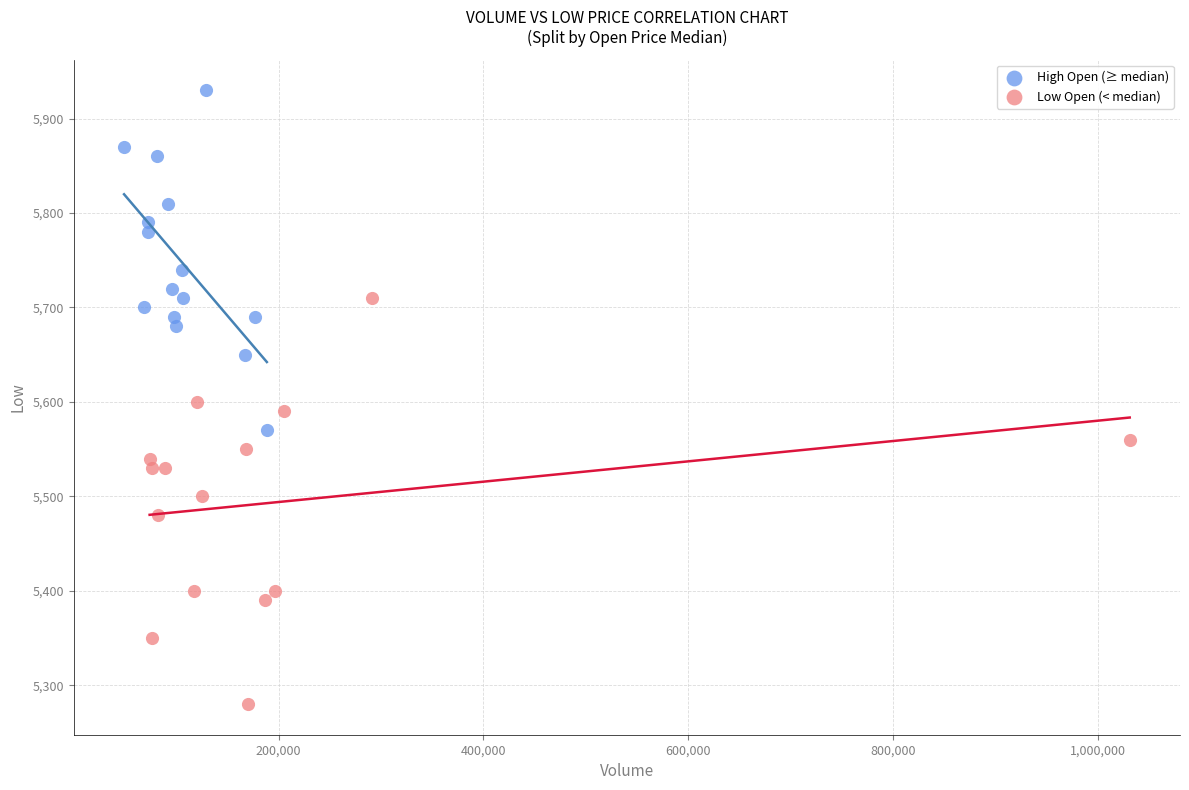

Which series has the widest spread of Y values?

Low Open (< median)